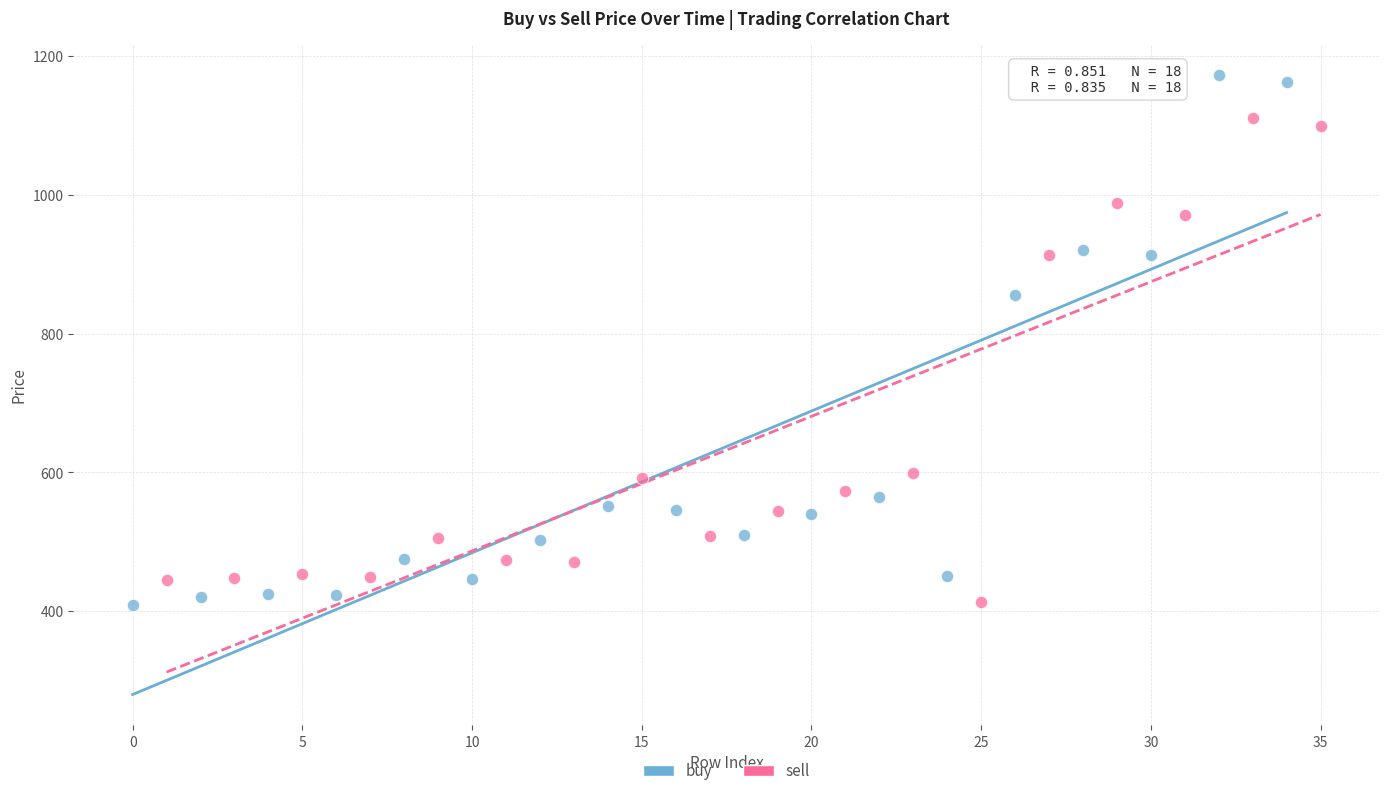

What are all the series names shown in the legend?

buy, sell